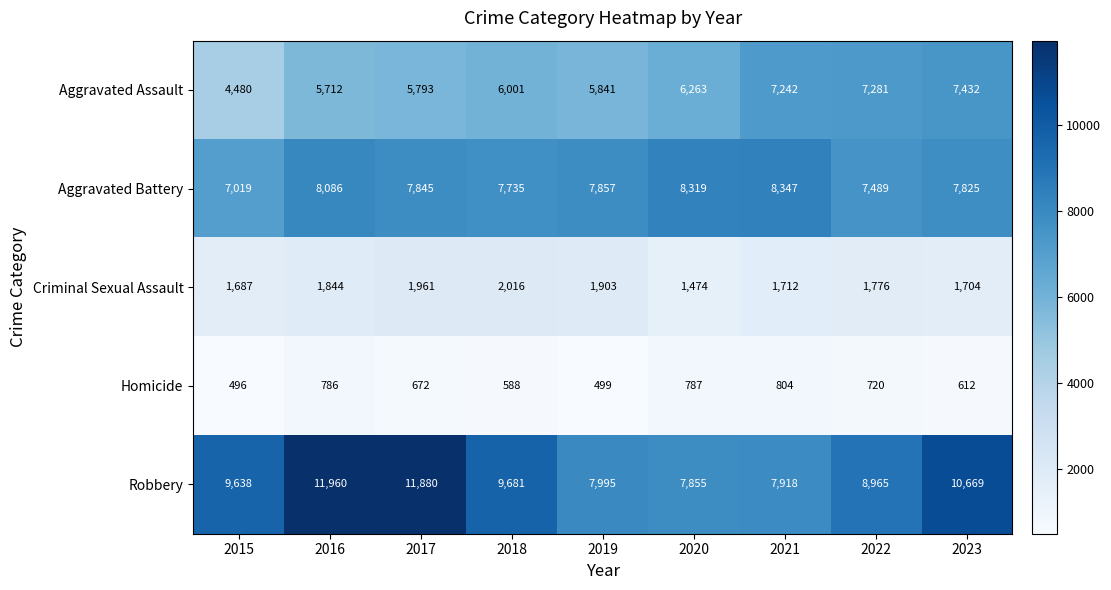

Where is Homicide nearest to the value 650?

2017